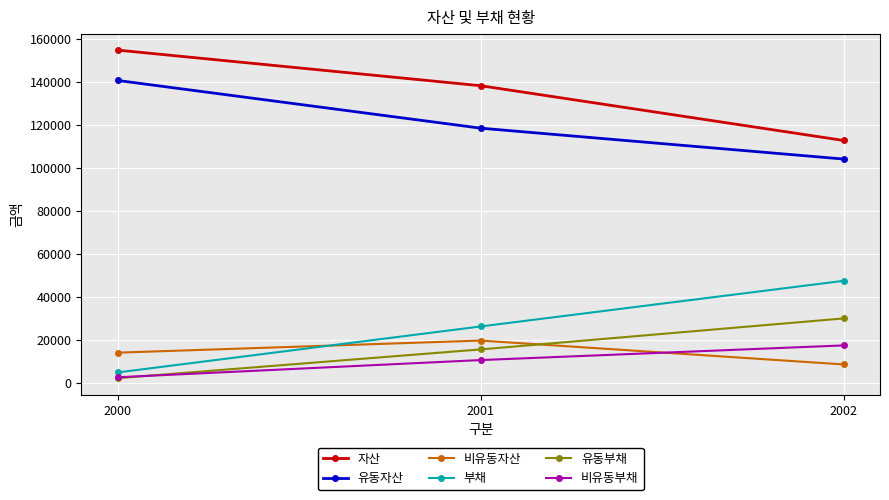

Is the value of 비유동부채 at 2002 greater than the value of 부채 at 2000?

Yes